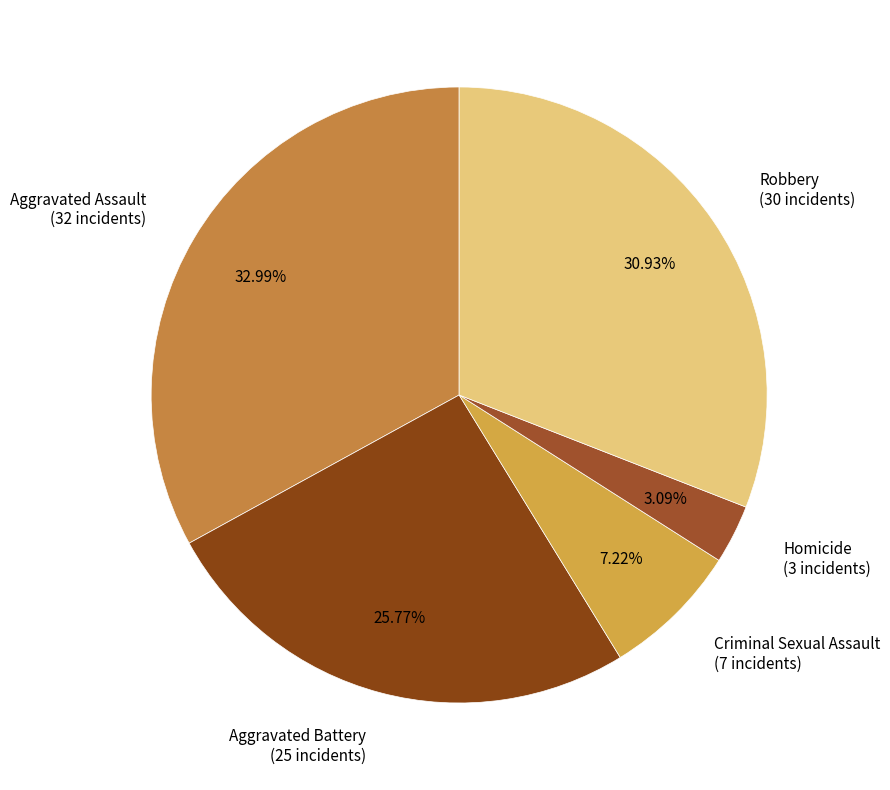

The Aggravated Assault slice represents 33% of the pie. True or false?

True